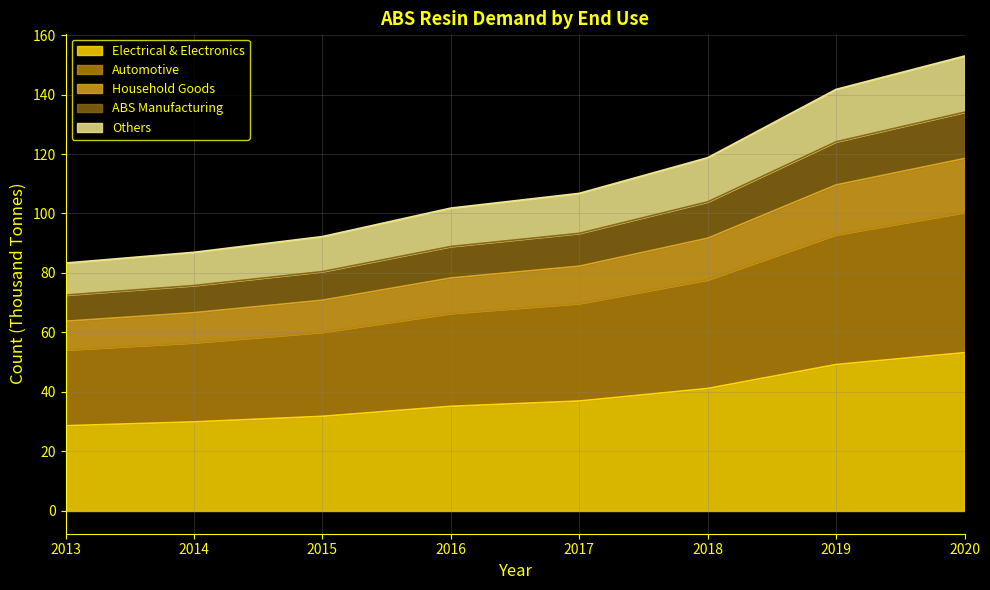

The value of Electrical & Electronics at 2013 is 49.0. True or false?

False